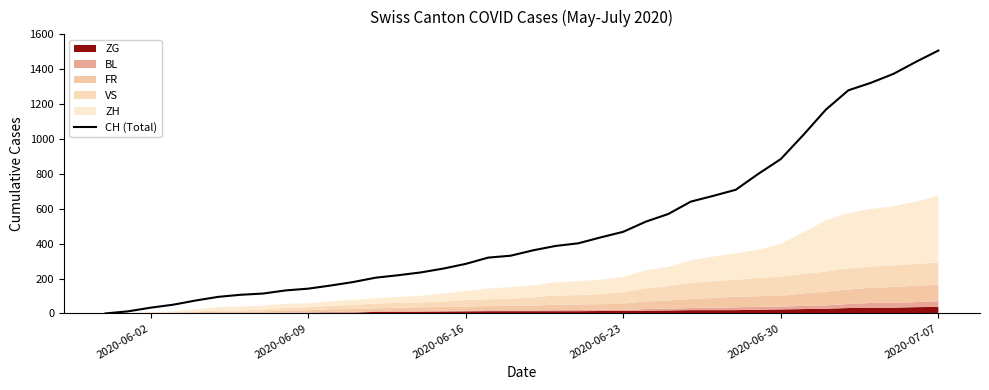

What is the average value?

498